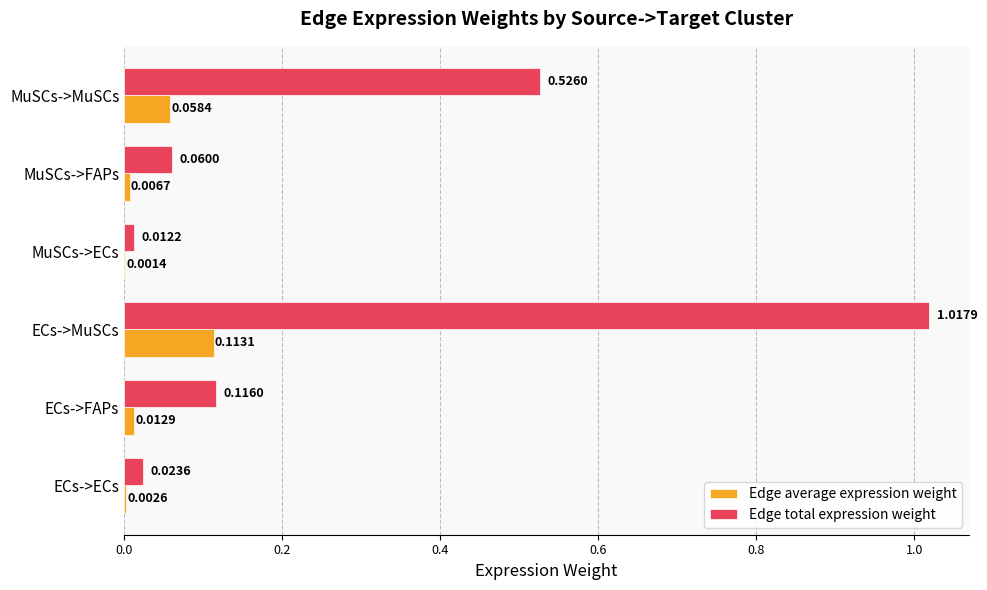

What is the sum of all Edge total expression weight values?

1.8